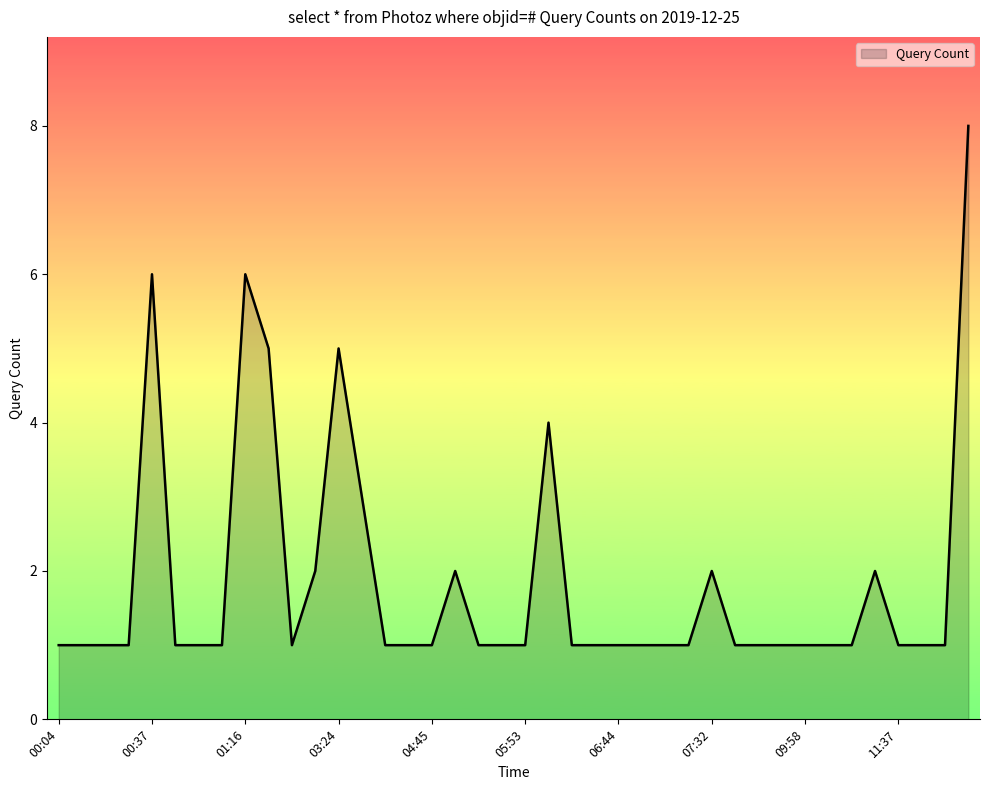

What is the maximum value shown in the chart?

8